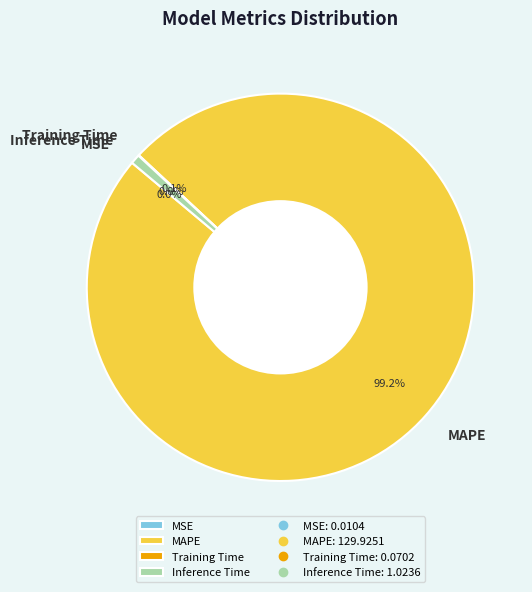

Between Inference Time and MAPE, which is larger?

MAPE